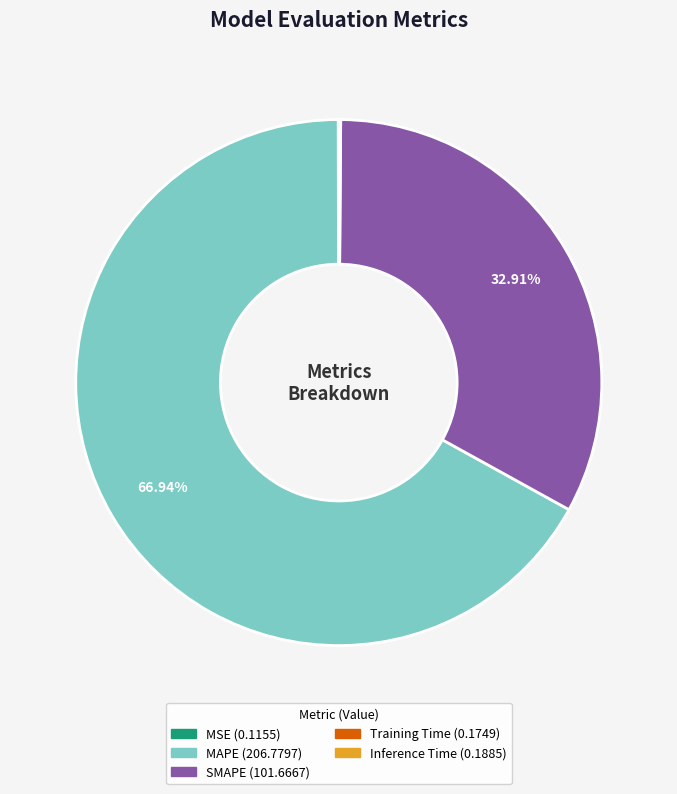

Combined, do MAPE and SMAPE account for over 50%?

Yes